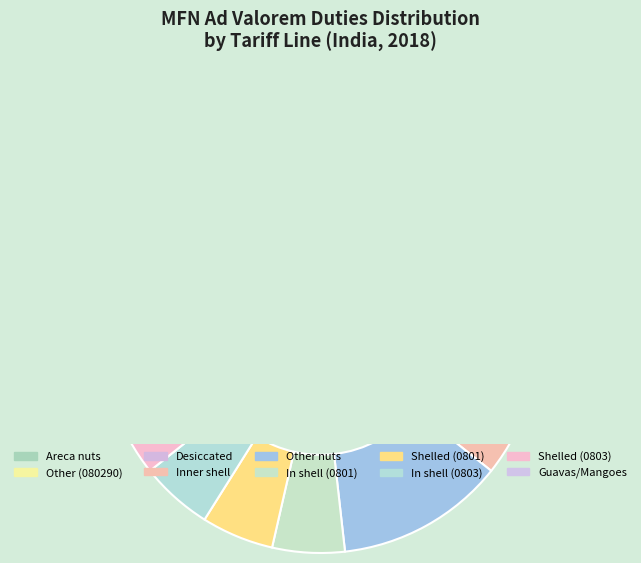

What percentage is the 080131 - In shell slice, to the nearest percent?

5%